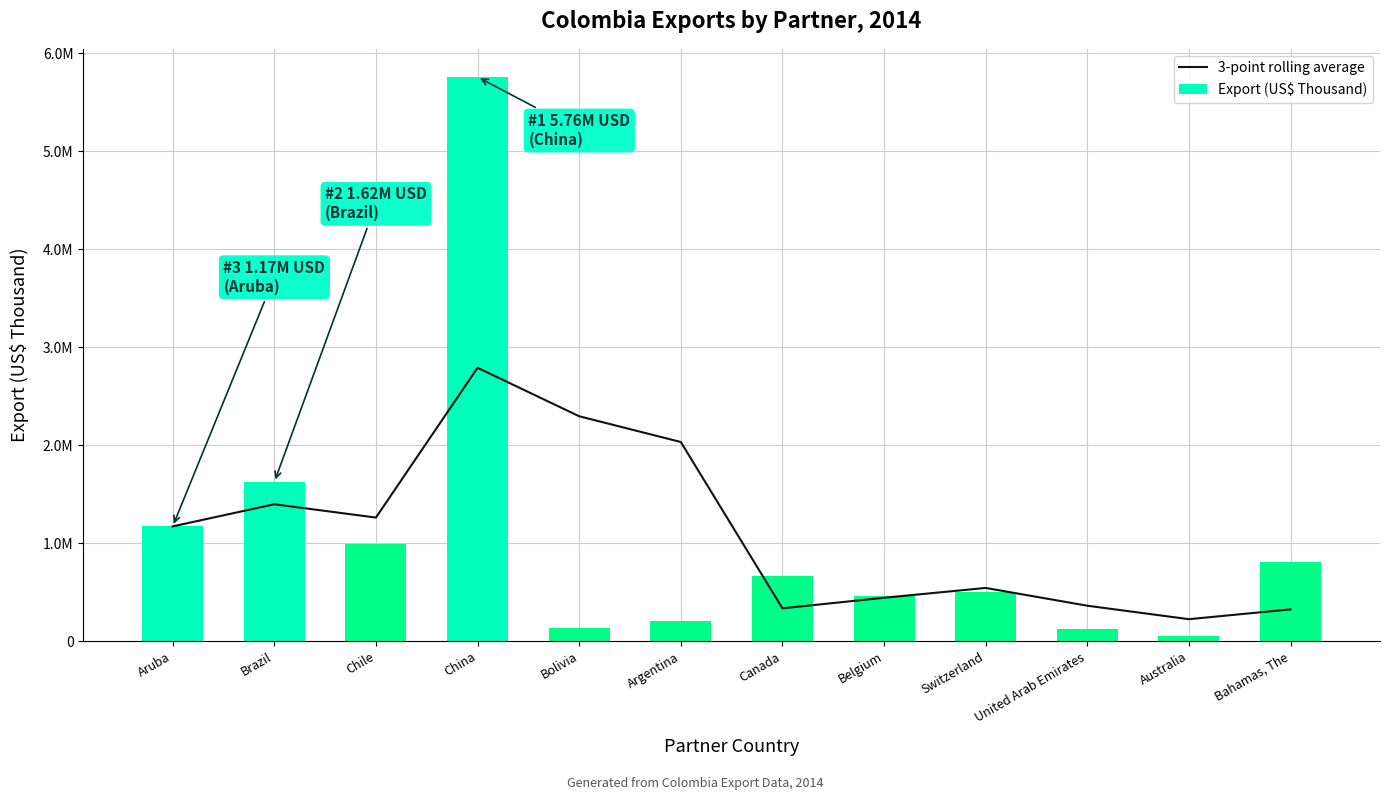

At which category is the sum across all series the highest?

China